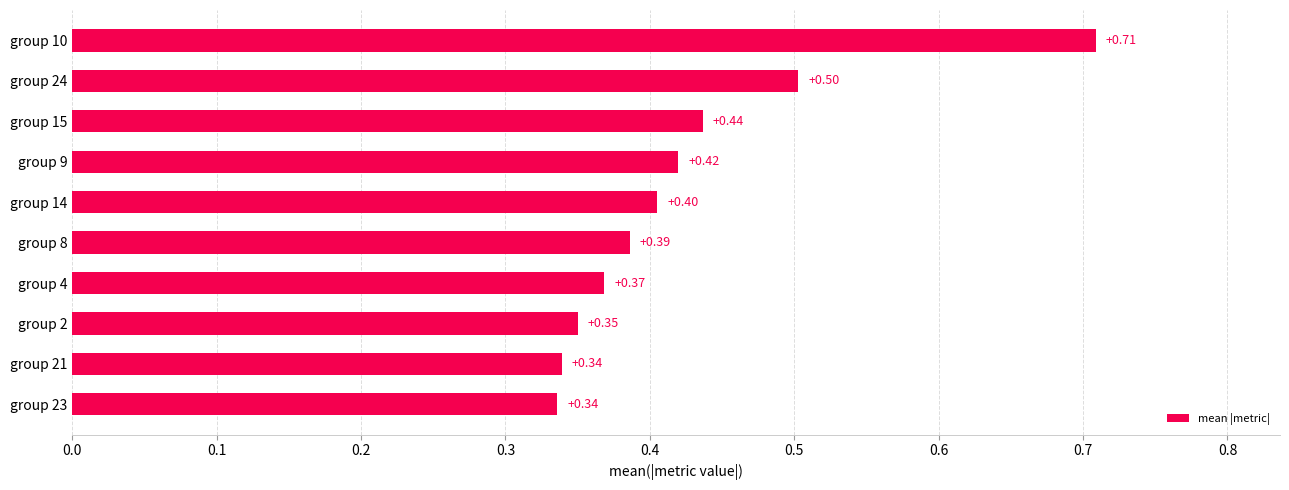

What is the difference between the second highest and minimum values?

0.2